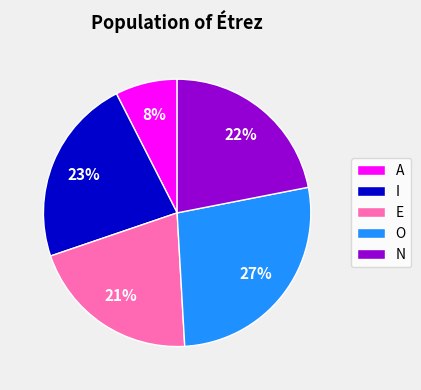

Between N and I, which is larger?

I